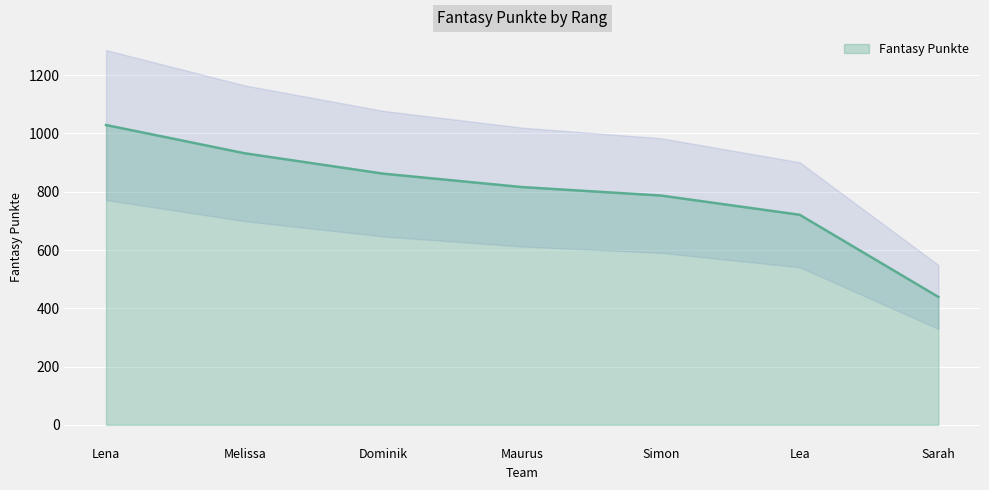

The value at Dominik is 862. True or false?

True